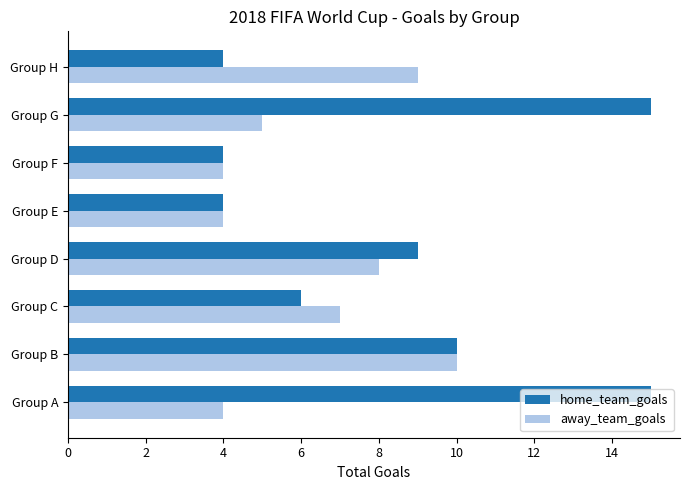

Rank the series by their average value, from lowest to highest.

away_team_goals, home_team_goals